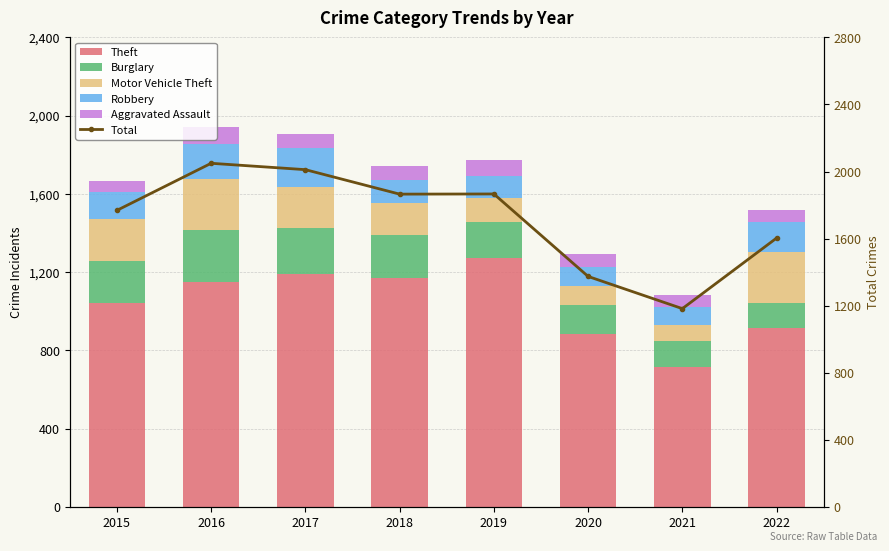

What is the difference between the highest and lowest values at 2016?

1961